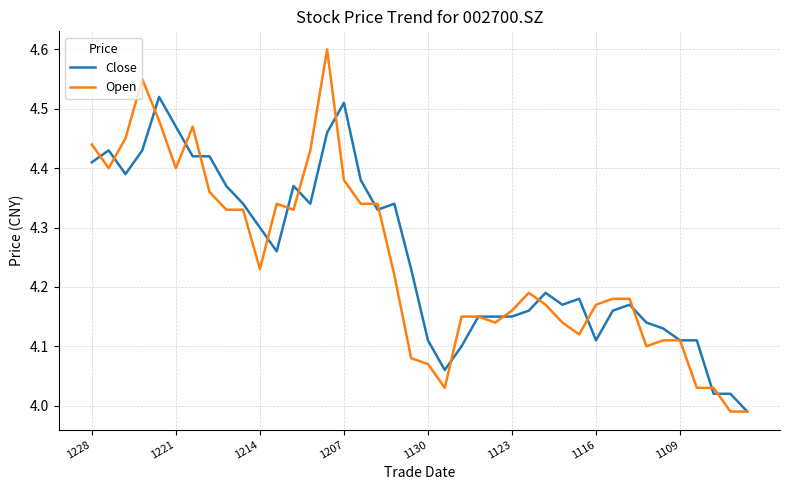

What is the difference between the maximum and minimum values in the Close series?

0.5